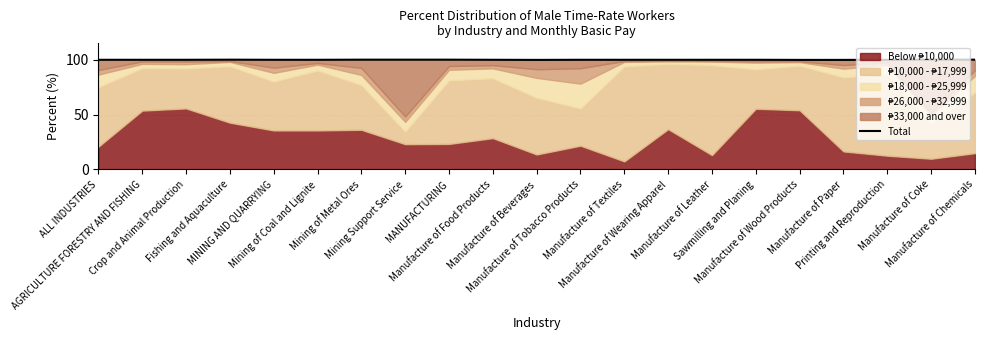

What is the sum of the values at MINING AND QUARRYING and Mining Support Service?

200.1